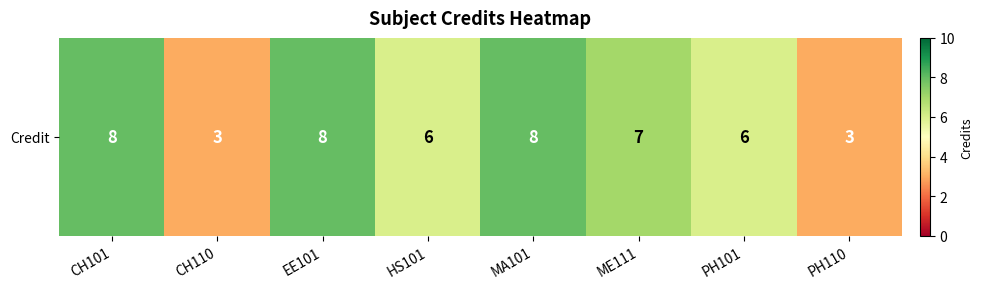

Reading left to right, extract all data points from this chart.

CH101=8	CH110=3	EE101=8	HS101=6	MA101=8	ME111=7	PH101=6	PH110=3